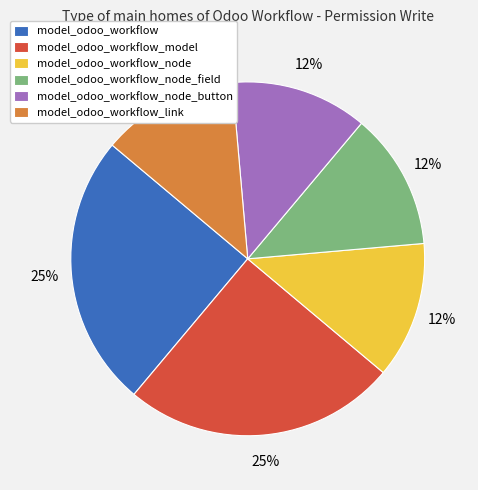

What is the ratio of the value at model_odoo_workflow_node to the value at model_odoo_workflow_link?

1.0